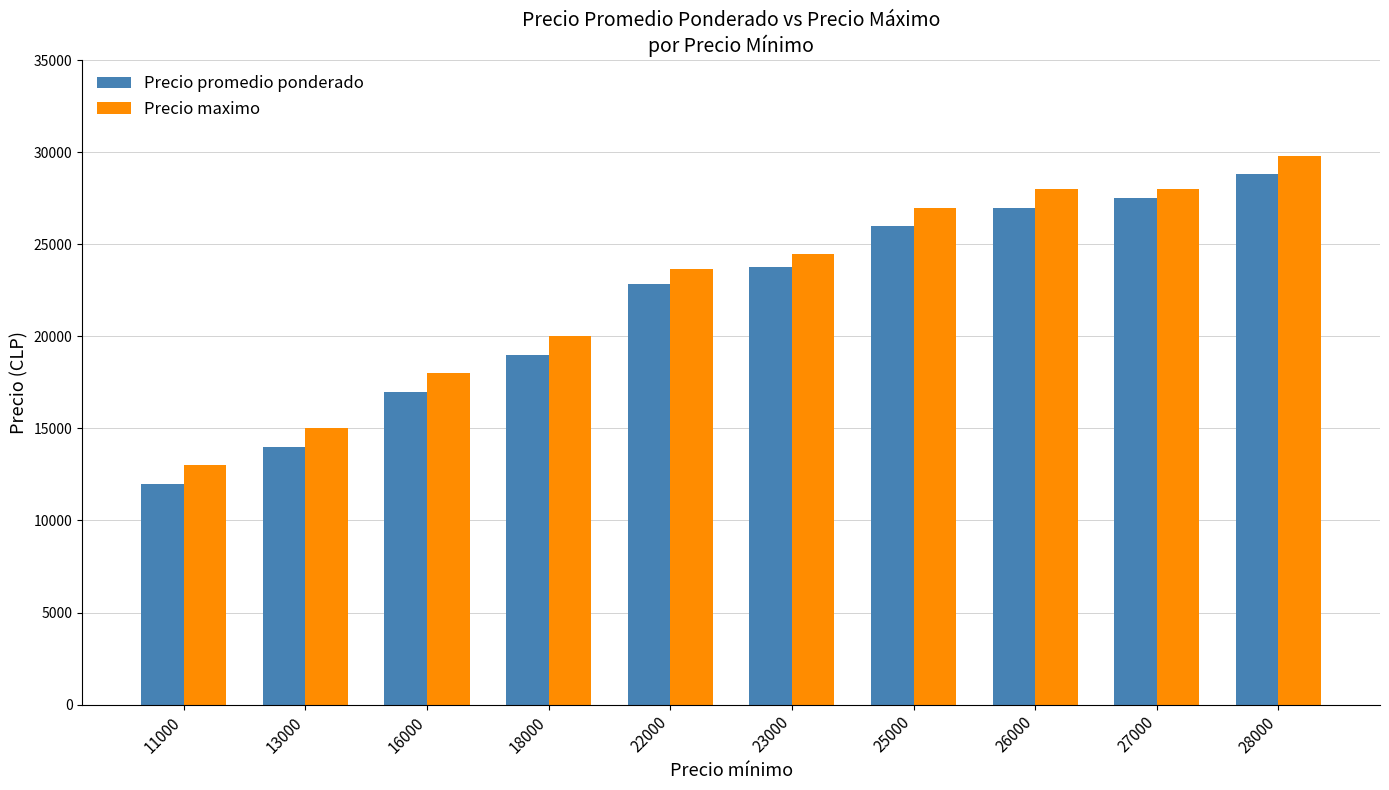

At which category is the sum across all series the highest?

28000